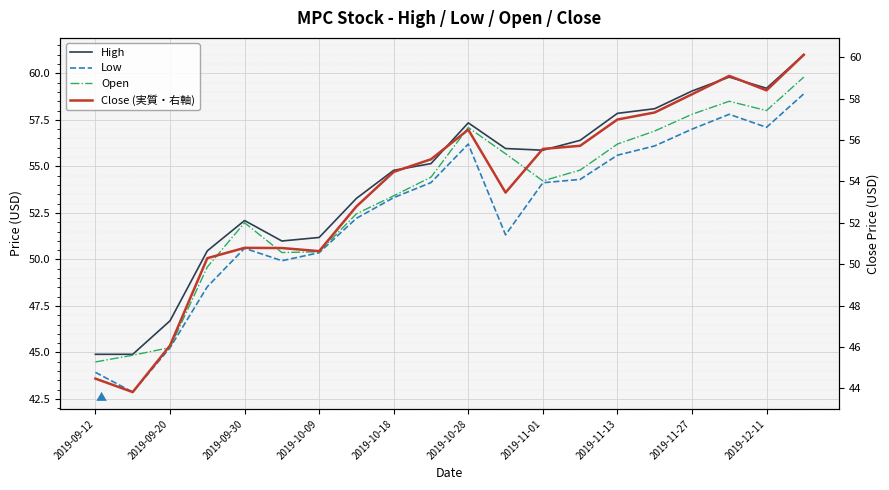

What is the total value across all series at 2019-12-11?

232.7